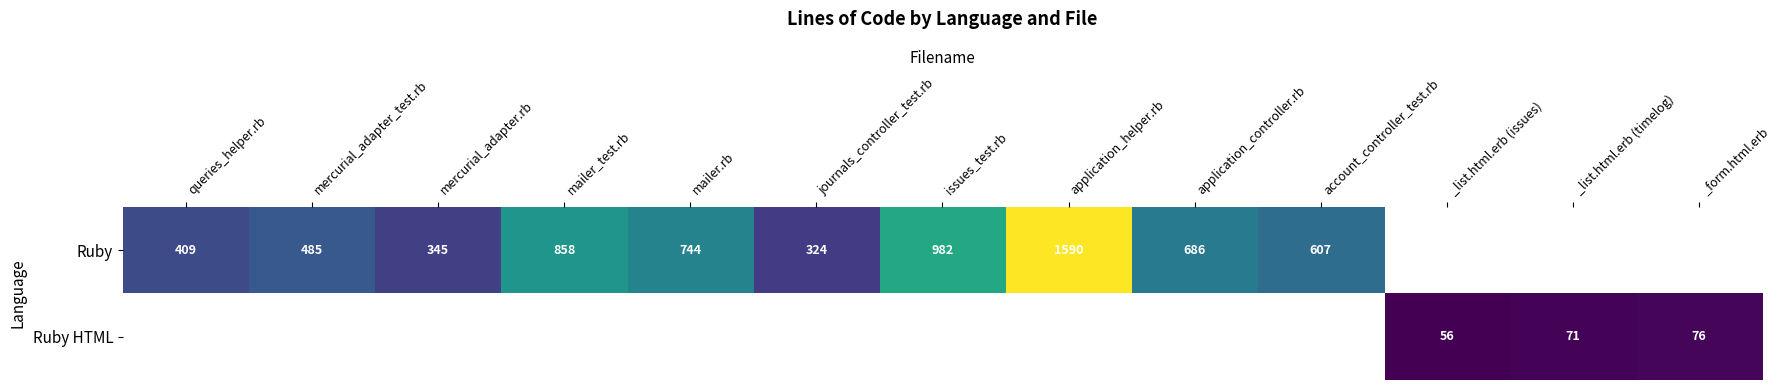

Is the value of Ruby at mercurial_adapter.rb greater than the value of Ruby HTML at _list.html.erb (issues)?

Yes